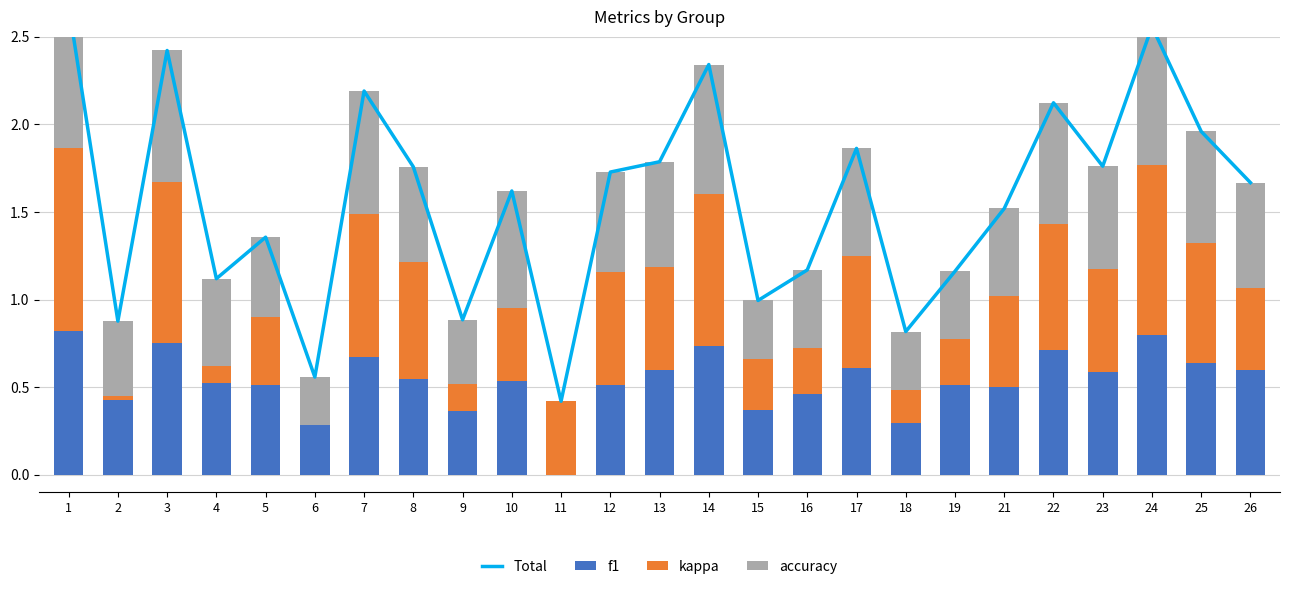

At how many categories does at least one series exceed 2?

6